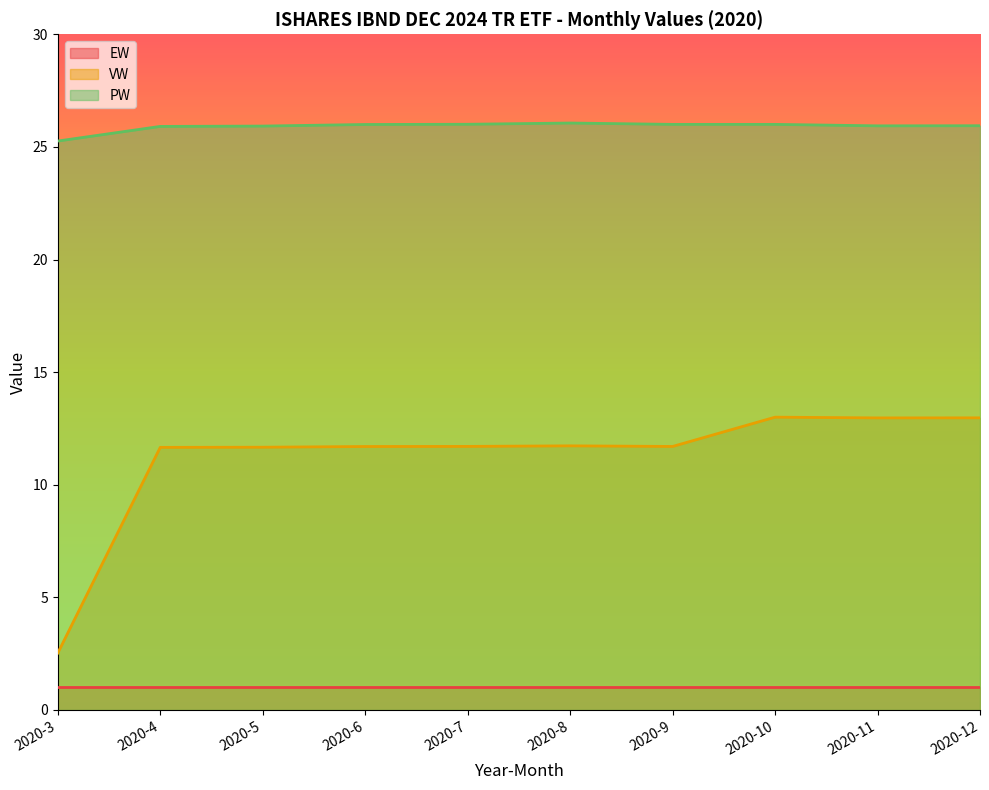

What is the value of the VW point at the 6th from the left?

11.7